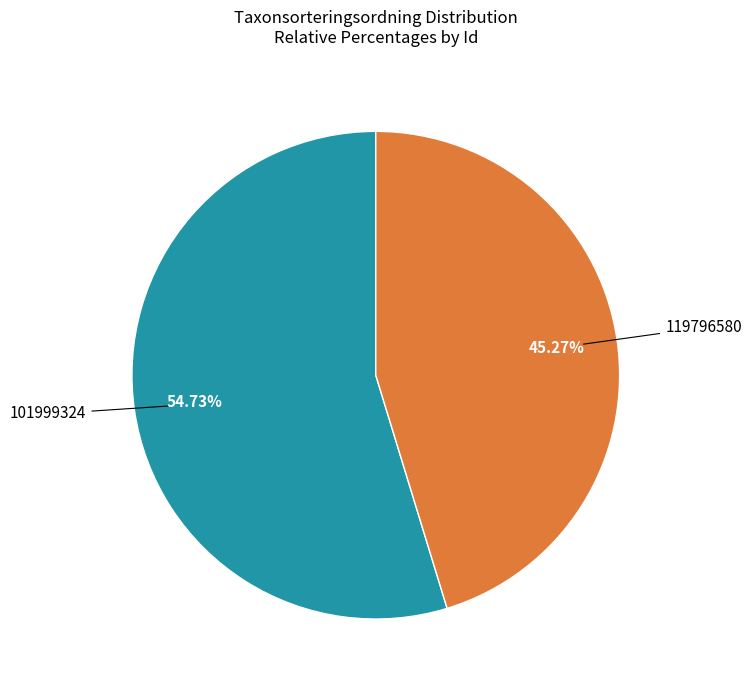

Is there any slice that represents more than half of the pie?

Yes